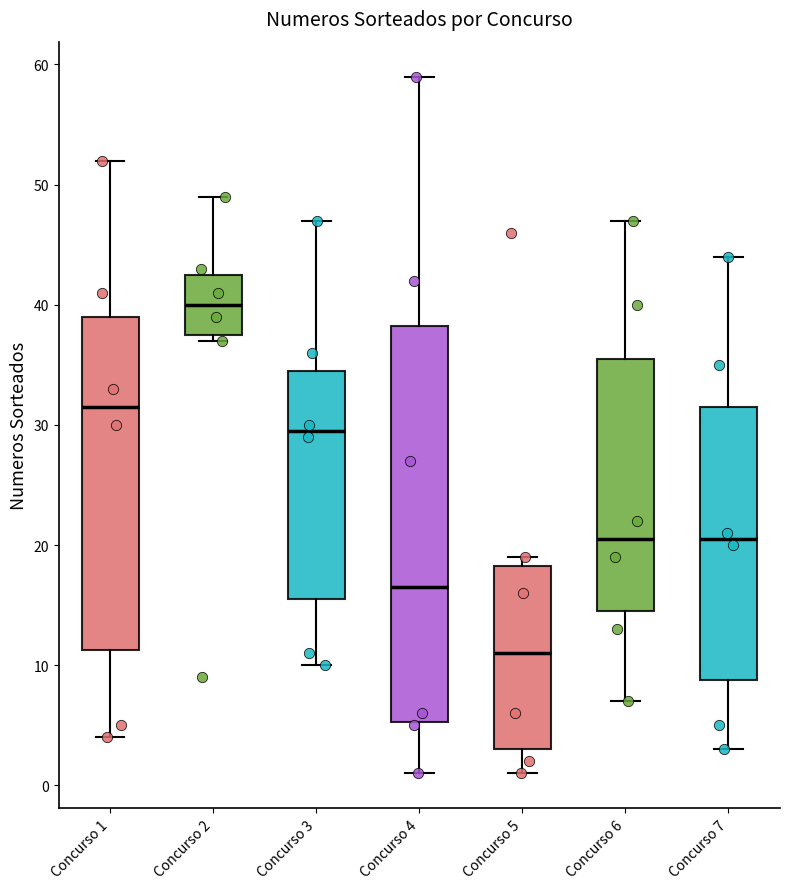

Where does the upper whisker of the box for Concurso 3 end on the y-axis? The values are not printed on the chart, so give them approximately, as read against the axis.

47